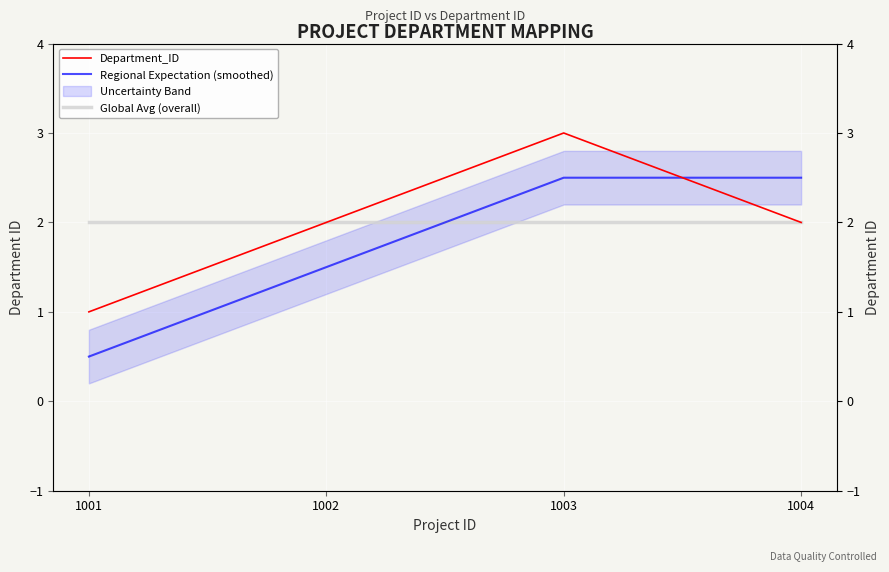

Reading left to right, transcribe all the data shown in this chart.

Department_ID: 1.0	2.0	3.0	2.0
Regional Expectation (smoothed): 0.5	1.5	2.5	2.5
Global Avg (overall): 2.0	2.0	2.0	2.0